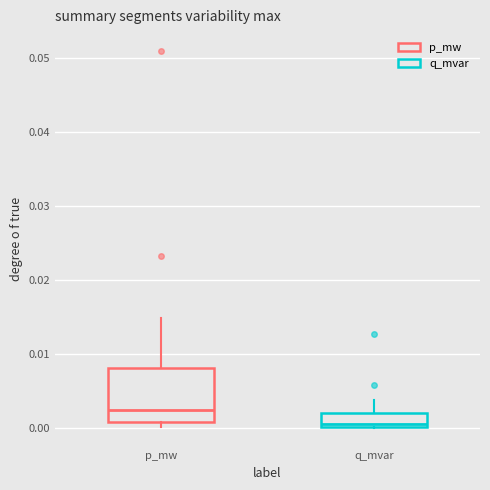

Reading left to right, read every box against the y-axis: the position of its median line, the range the box covers, and the ends of its whiskers. The values are not printed on the chart, so give them approximately, as read against the axis.

p_mw: median 0.002, box 0.001 to 0.008, whiskers 0.000 to 0.015
q_mvar: median 0.001, box 0.000 to 0.002, whiskers 0.000 to 0.004